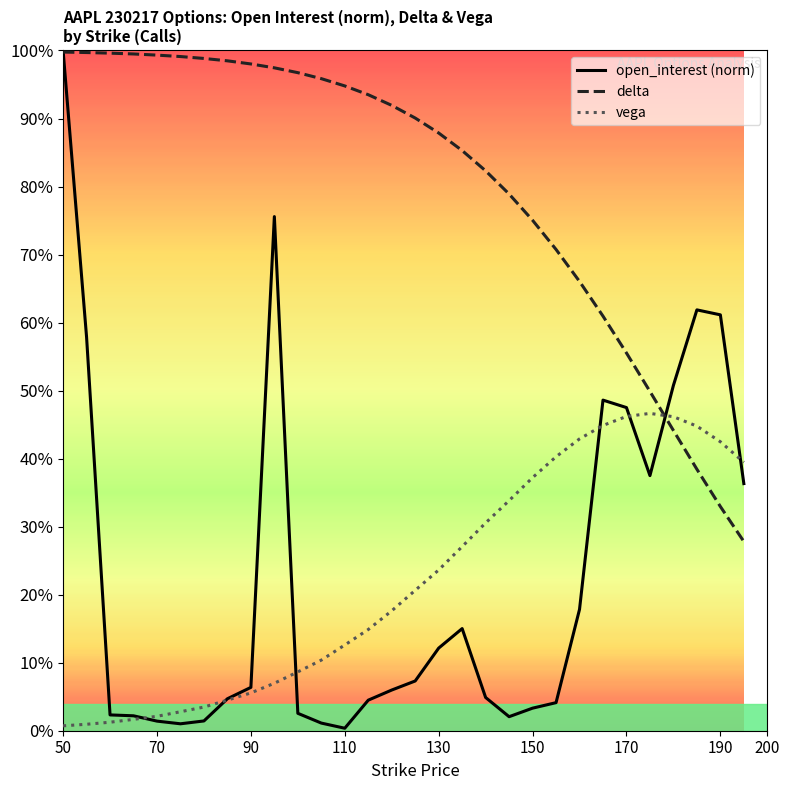

How many lines are shown in the chart?

3